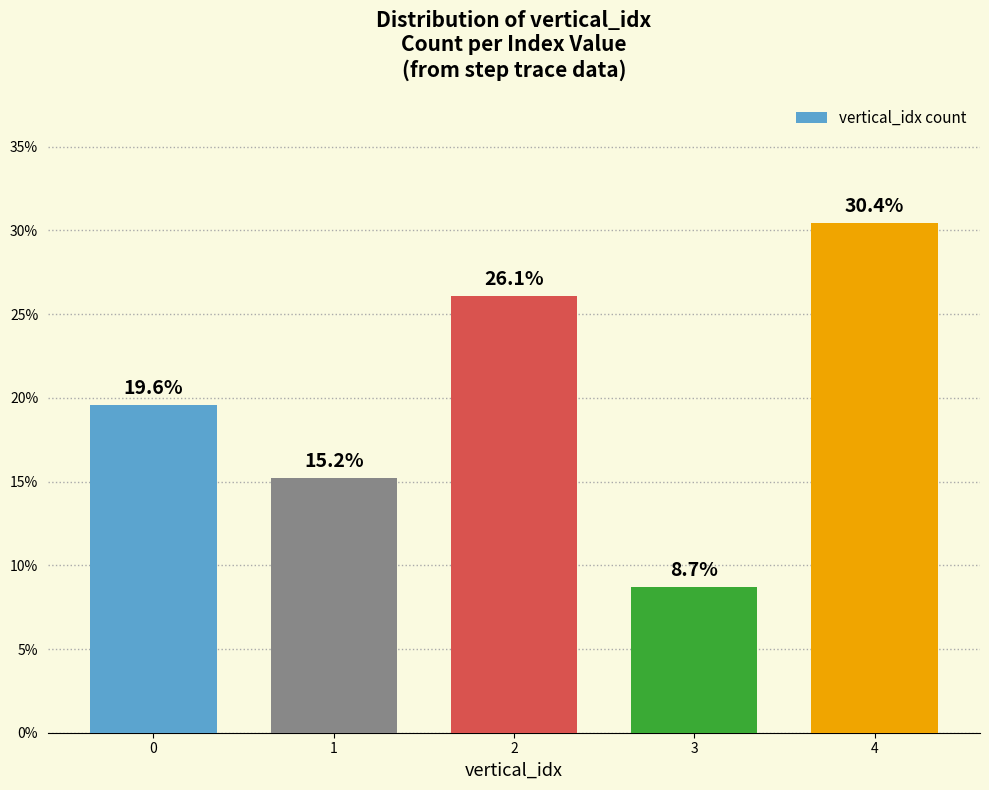

What is the change in value from 0 to 2?

+6.5